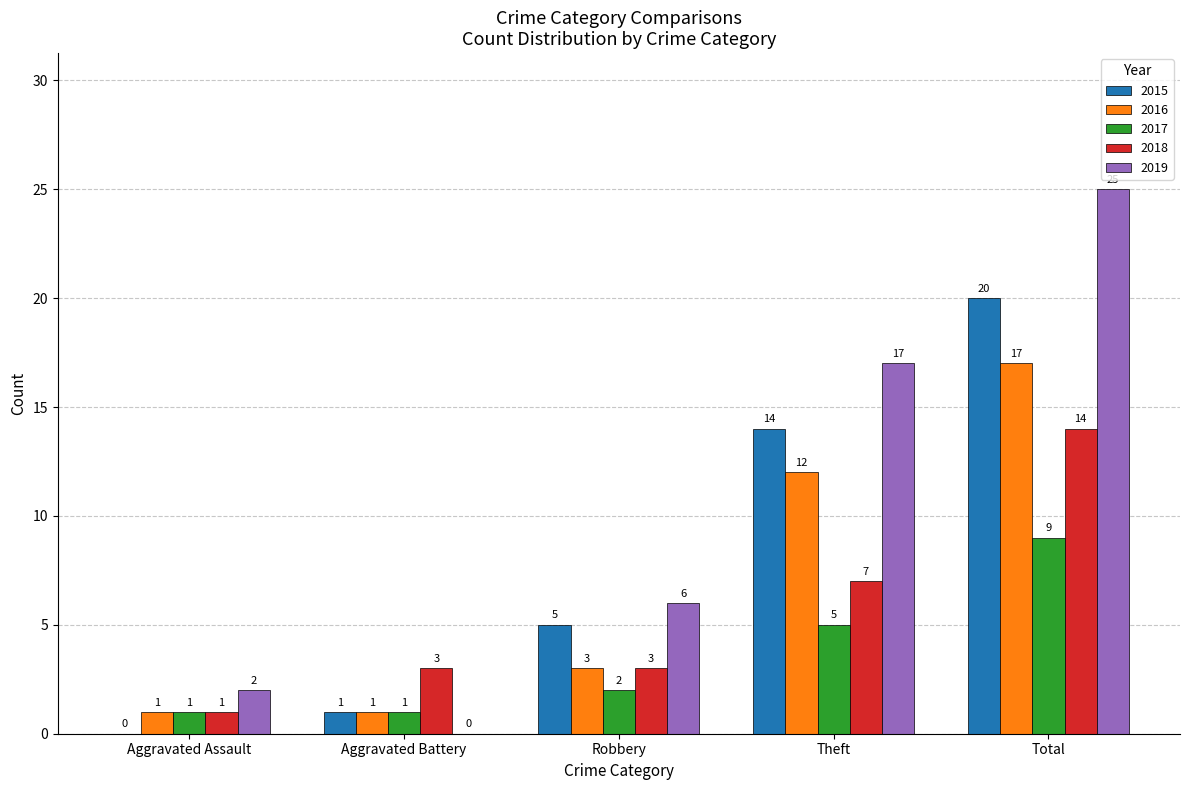

At which category is the sum across all series the highest?

Total